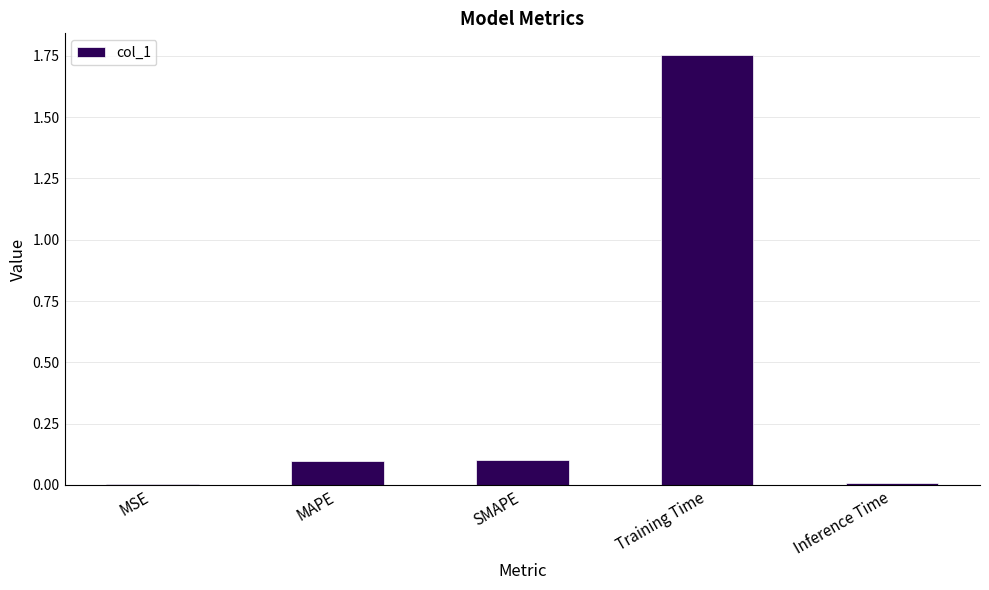

Which label corresponds to the largest value in the chart?

Training Time